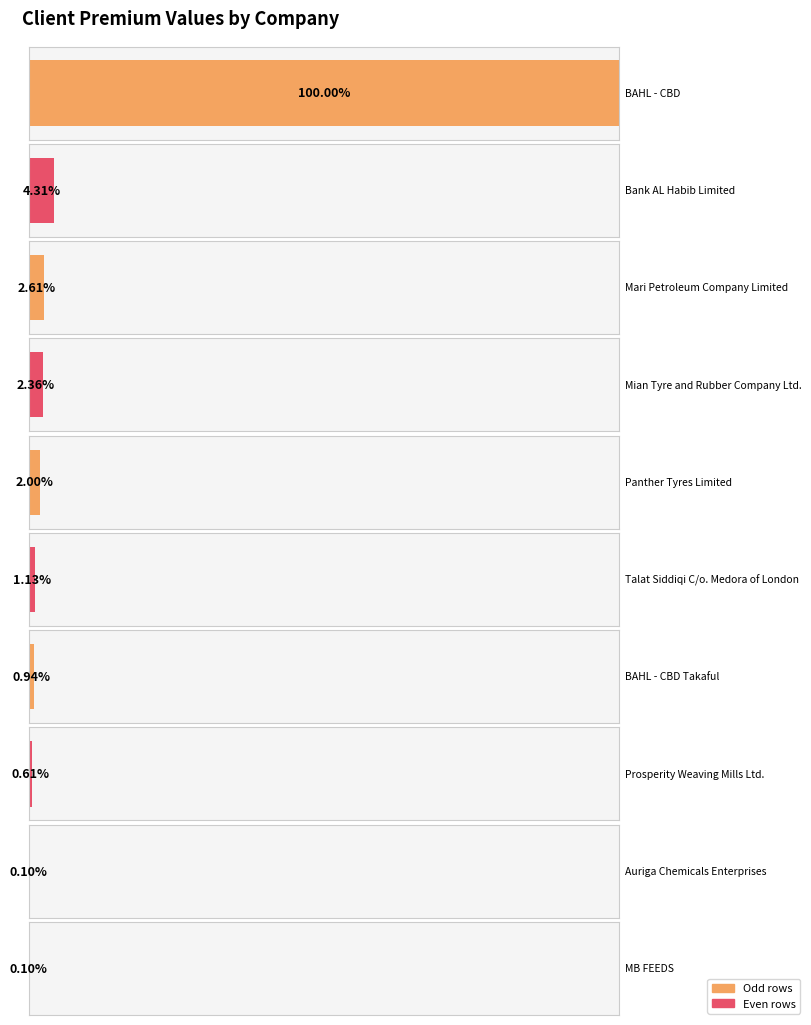

Are the bars grouped side by side (vs. stacked)?

No